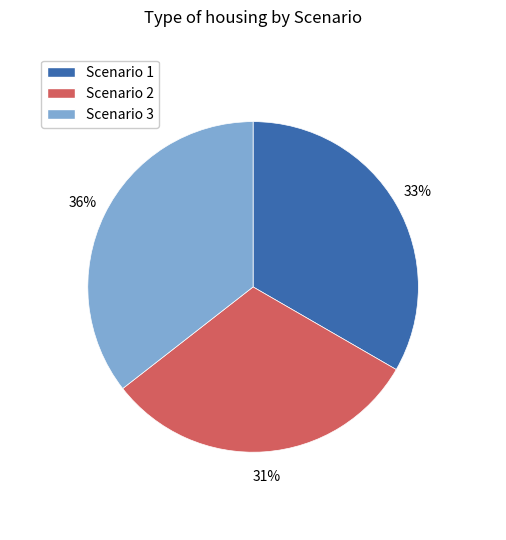

How many segments does this pie chart have?

3